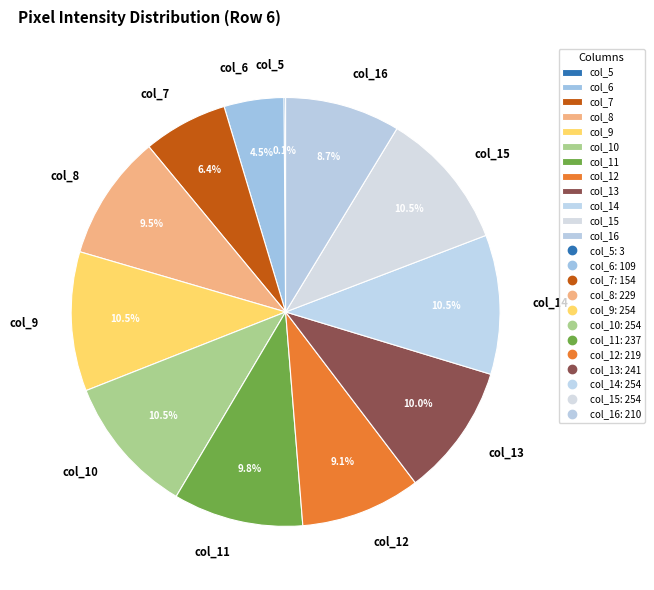

To the nearest percent, what is the combined percentage of col_12 and col_10?

20%